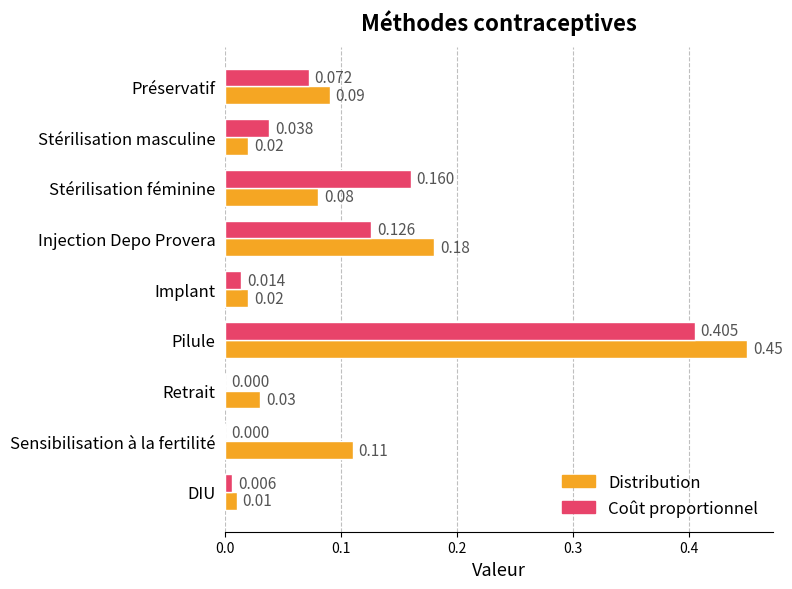

Which series has the largest range (max minus min)?

Distribution